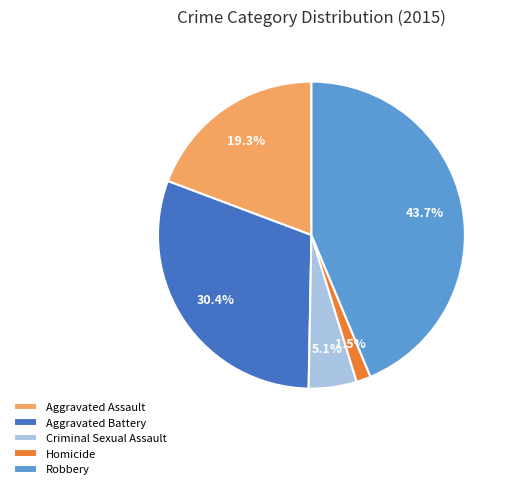

Does any single category account for the majority?

No